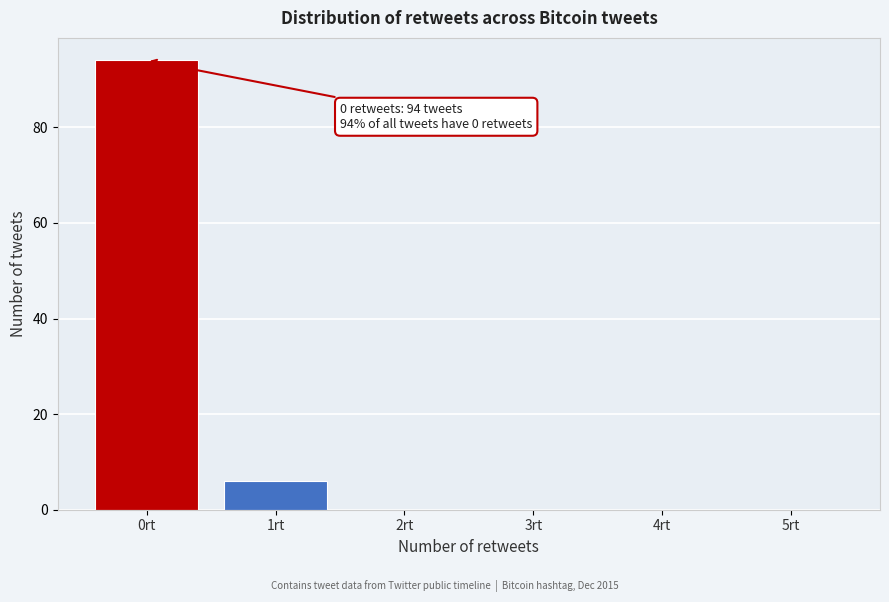

Reading left to right, extract all data points from this chart.

0rt=94	1rt=6	2rt=0	3rt=0	4rt=0	5rt=0